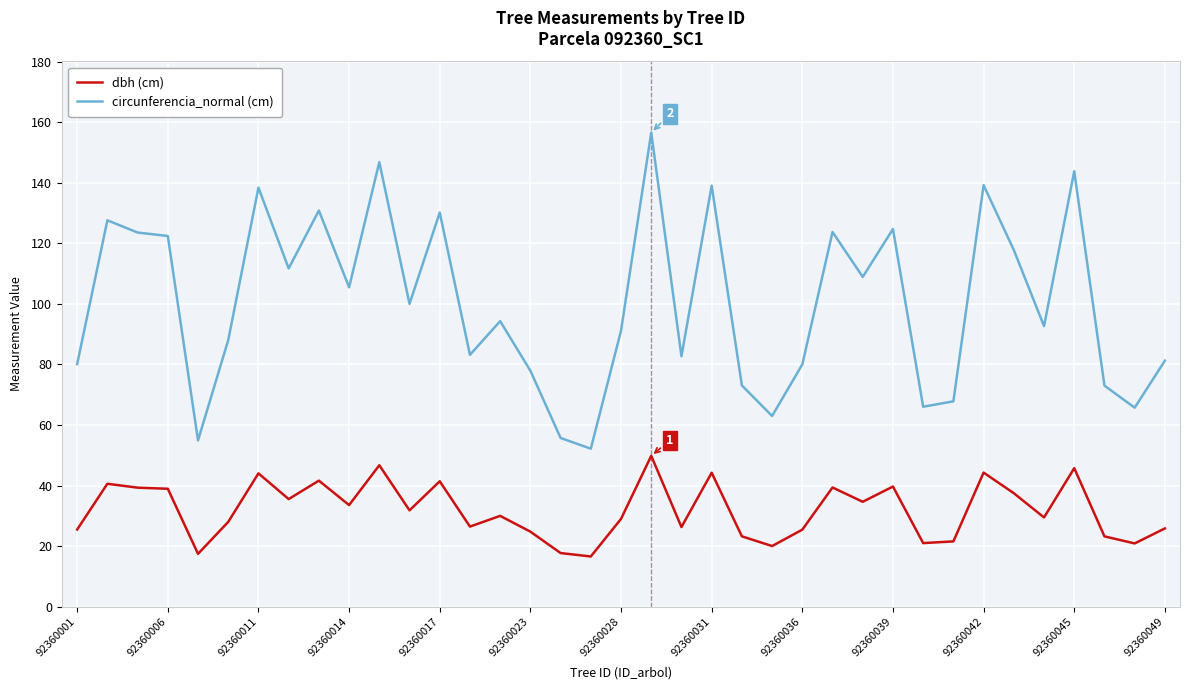

True or false: circunferencia_normal (cm) has more than 2 interior local peaks.

True